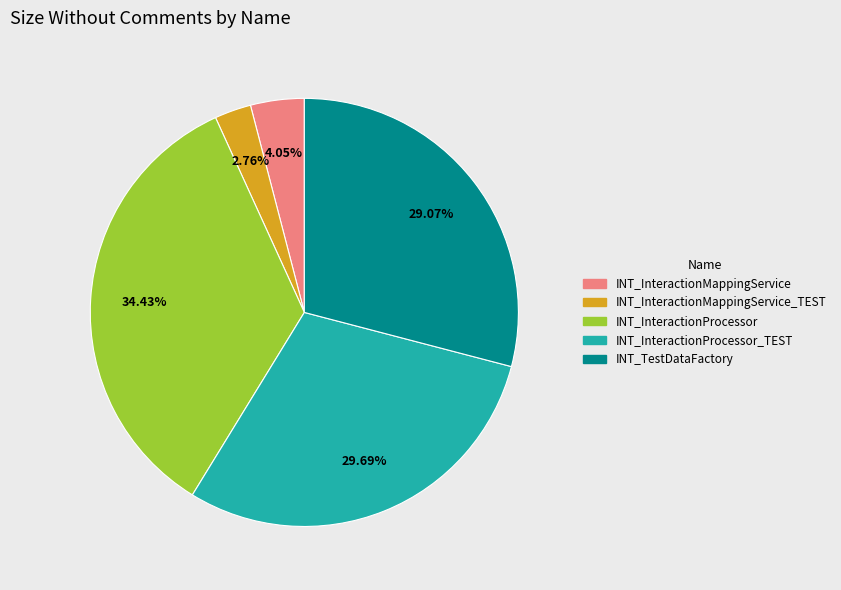

What is the ratio of the value at INT_InteractionProcessor to the value at INT_InteractionProcessor_TEST?

1.2